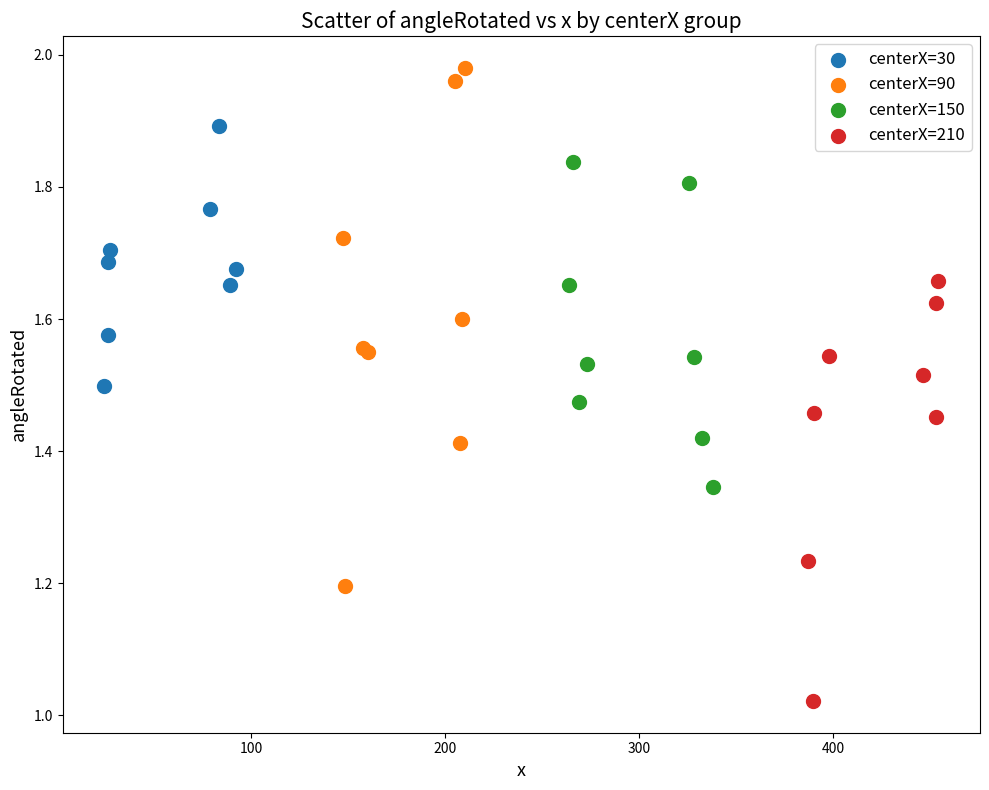

Which series contains the lowest Y value?

centerX=210